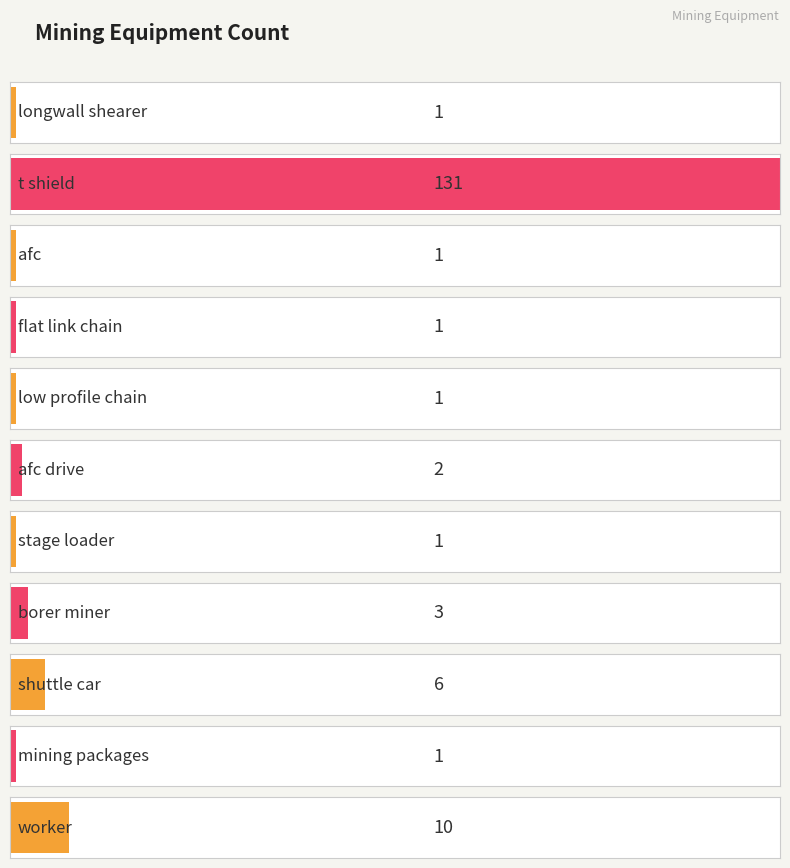

What is the difference between the second highest and minimum values?

9